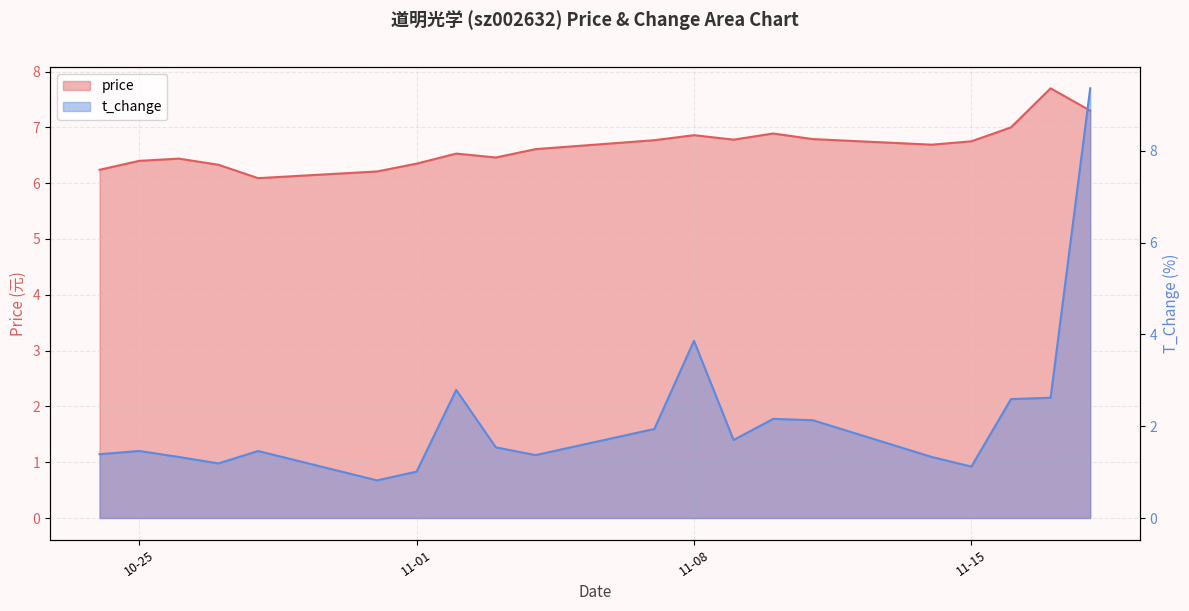

Which series has the largest range (max minus min)?

t_change